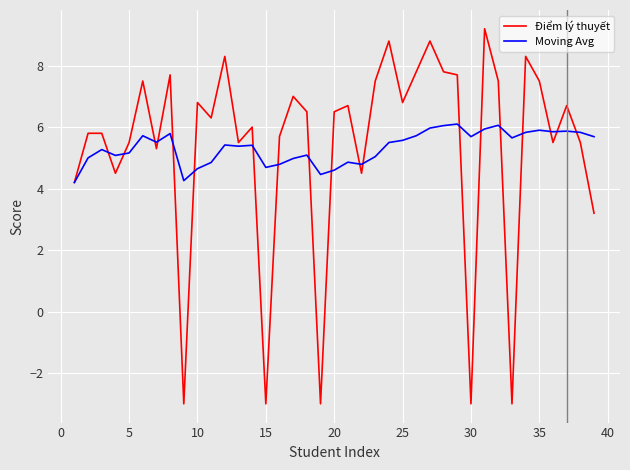

Which series has the widest spread of values?

Điểm lý thuyết